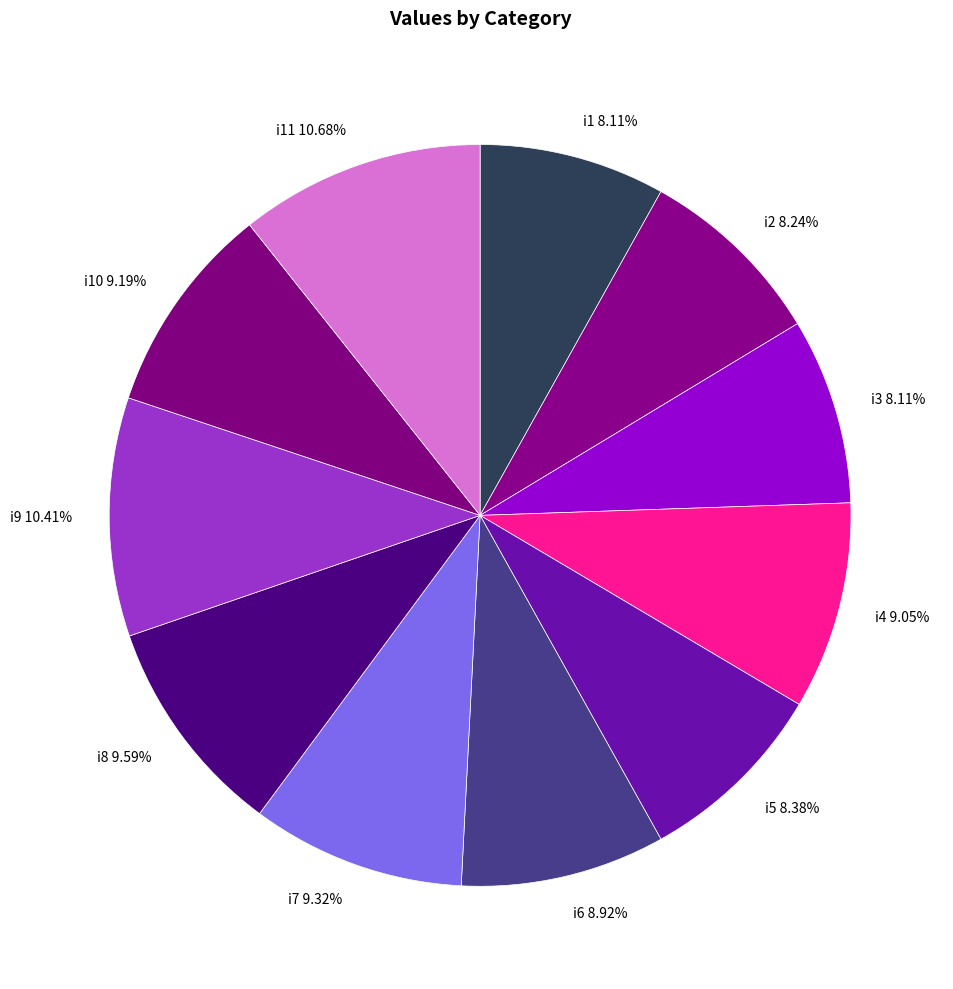

Is the sum of i8 9.59% and i5 8.38% greater than half?

No